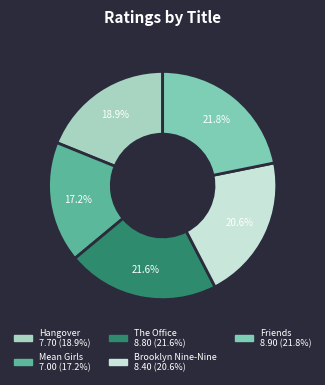

To the nearest percent, what is the difference between the Friends and Brooklyn Nine-Nine slice percentages?

1%